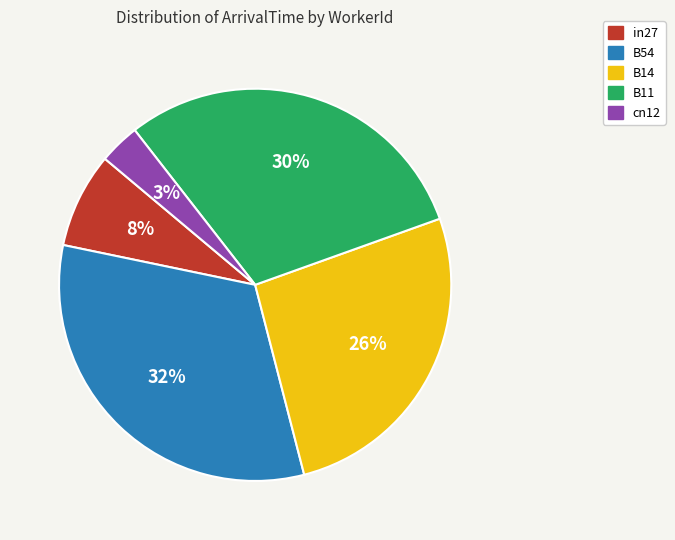

Rank the categories by value from highest to lowest.

B54, B11, B14, in27, cn12